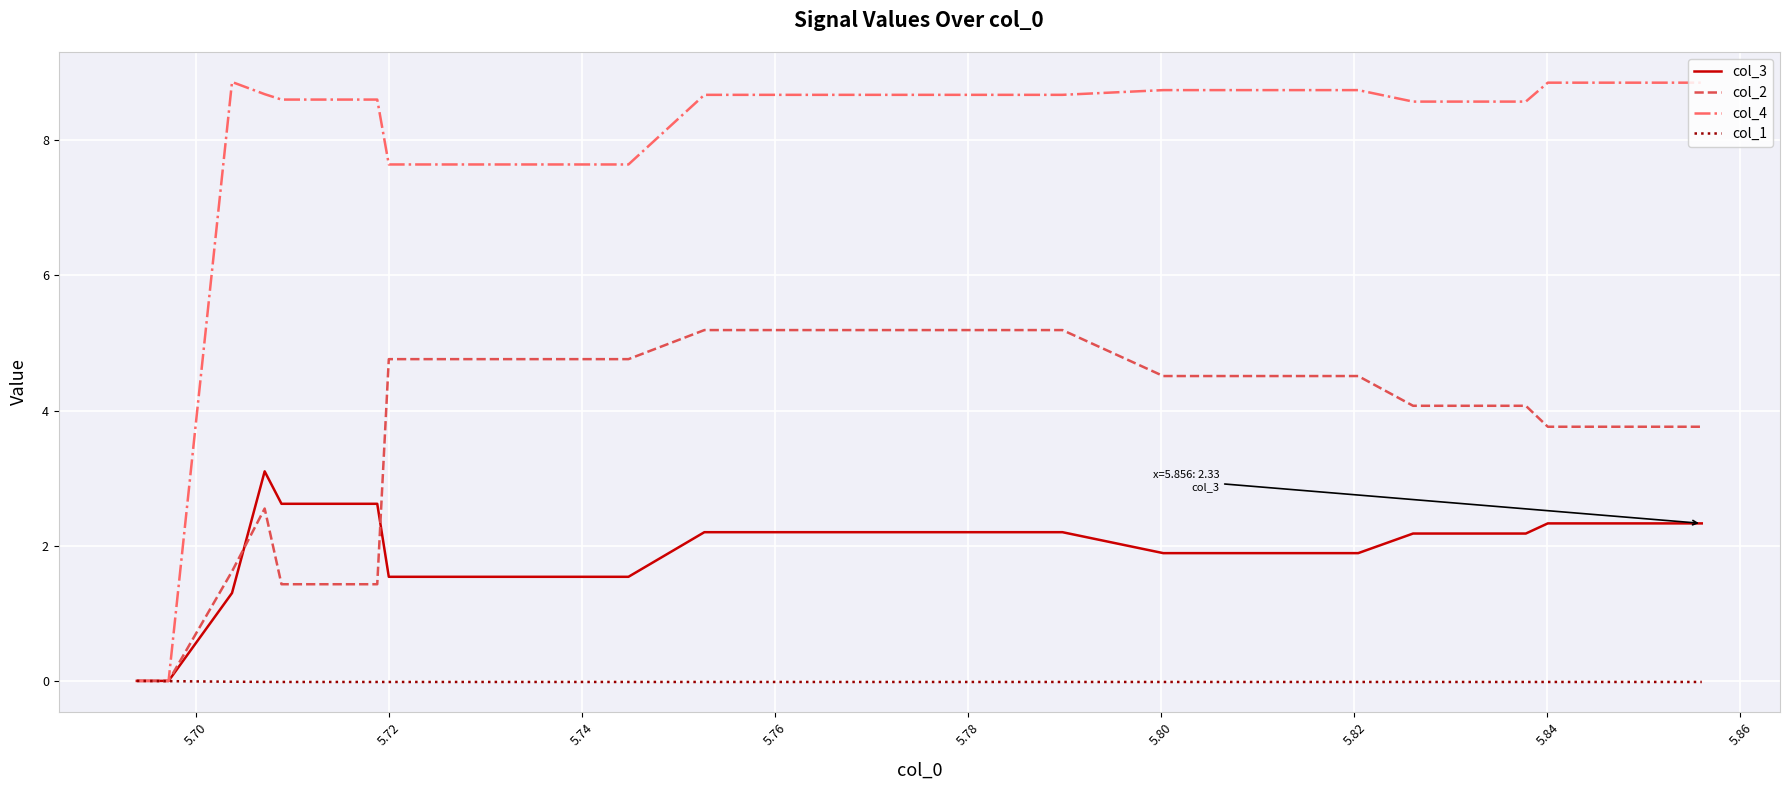

Which series has the widest spread of values?

col_4